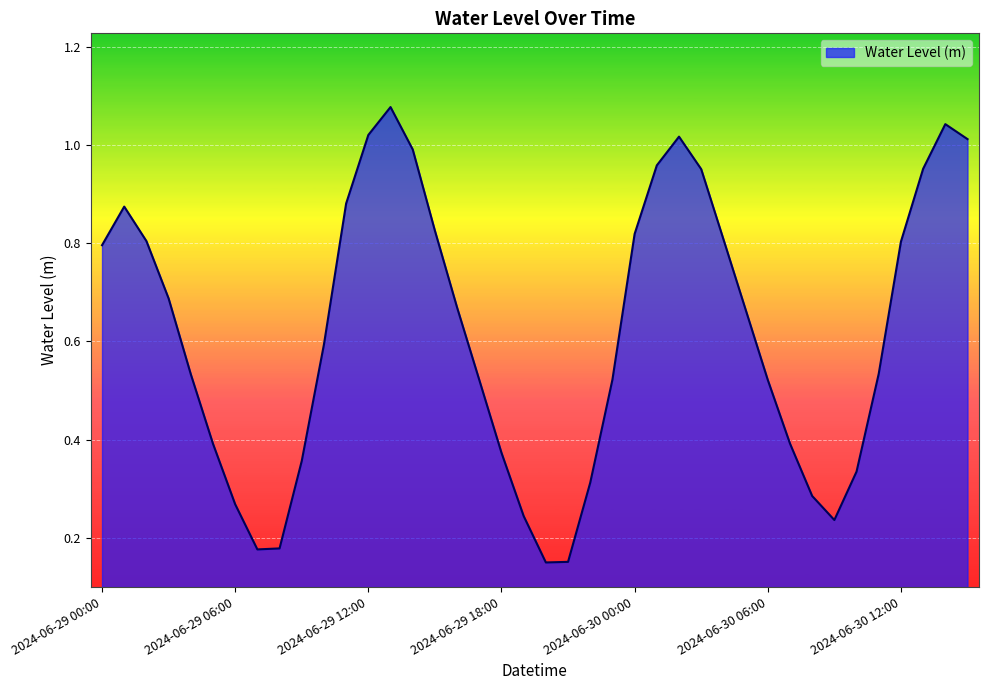

What is the difference between the second highest and minimum values?

0.9